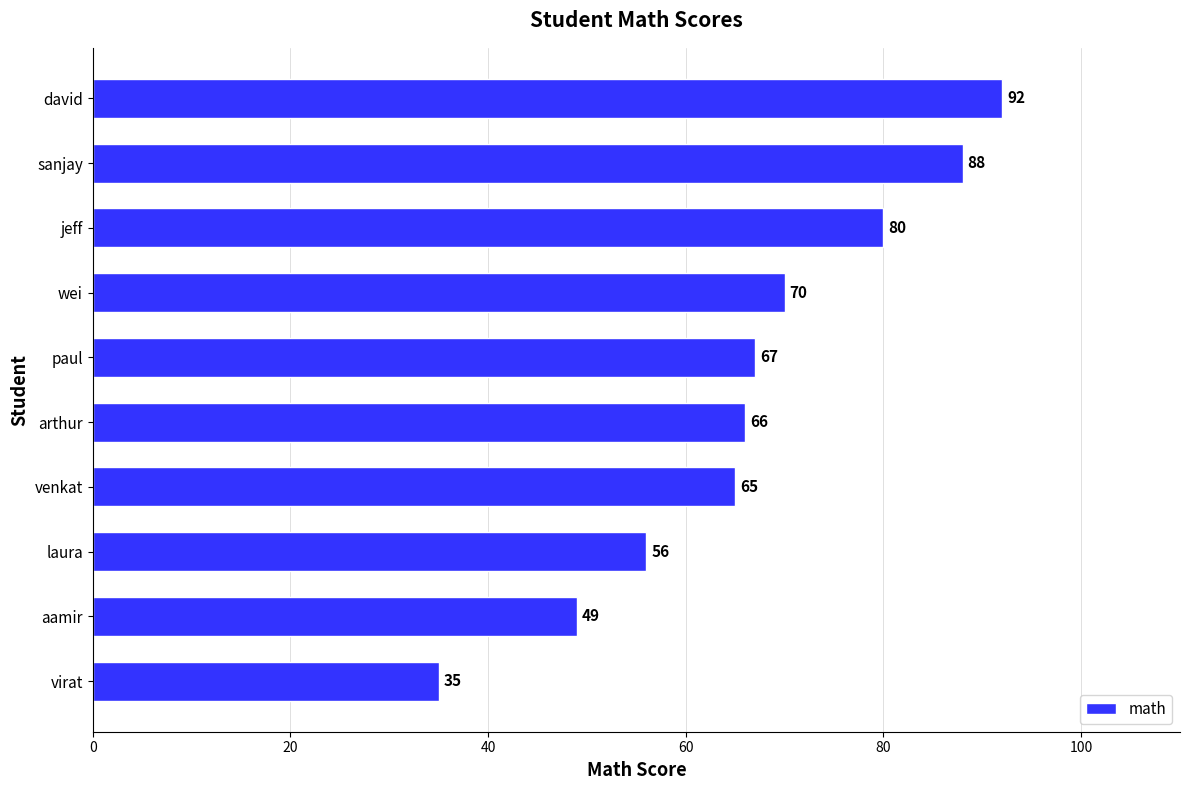

At which label is the value closest to 63?

venkat